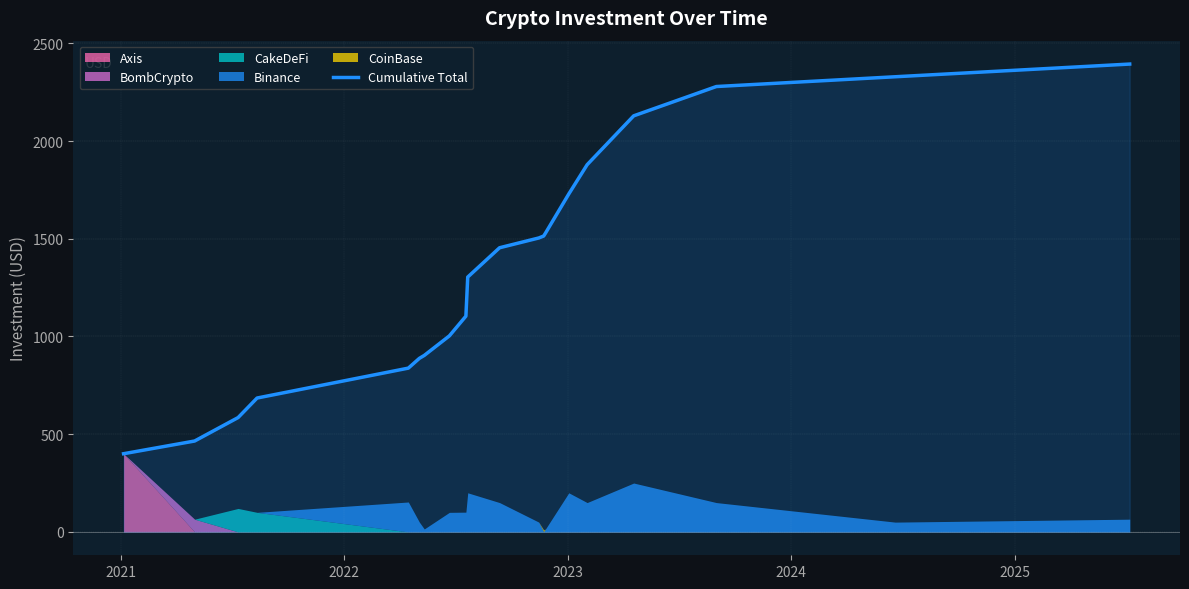

Reading left to right, what are all the values shown in this chart?

400	465	585	685	838	888	903	1003	1104	1304	1454	1504	1514	1529	1729	1879	2129	2279	2329	2394